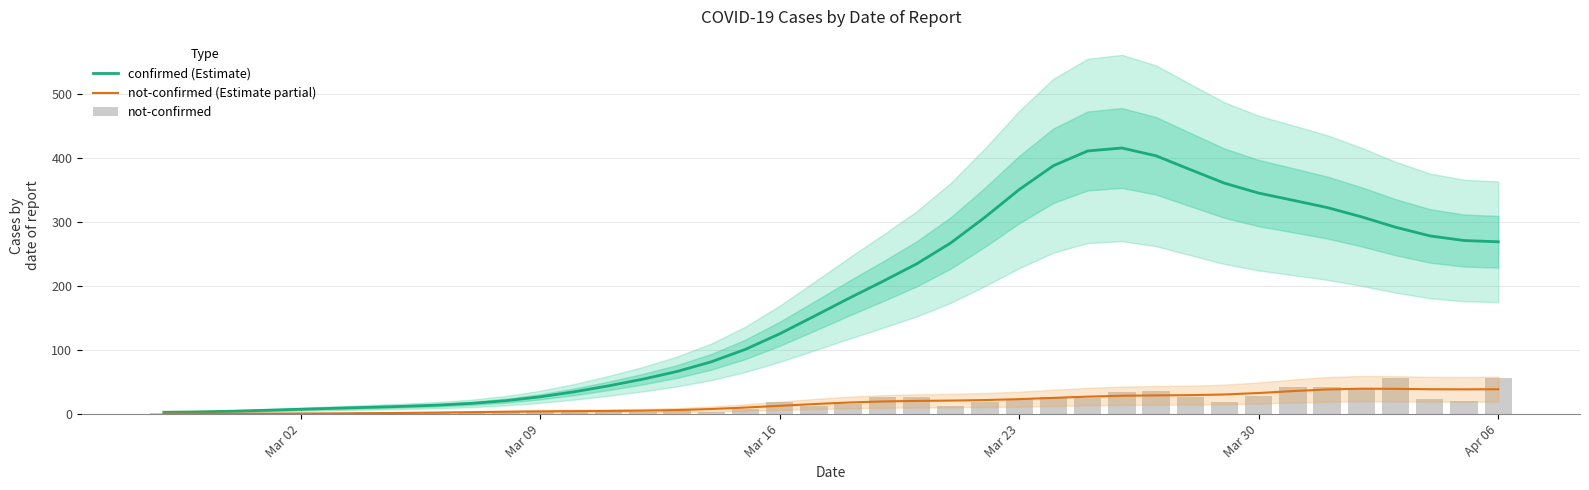

How many values in the not-confirmed series are below 16?

20